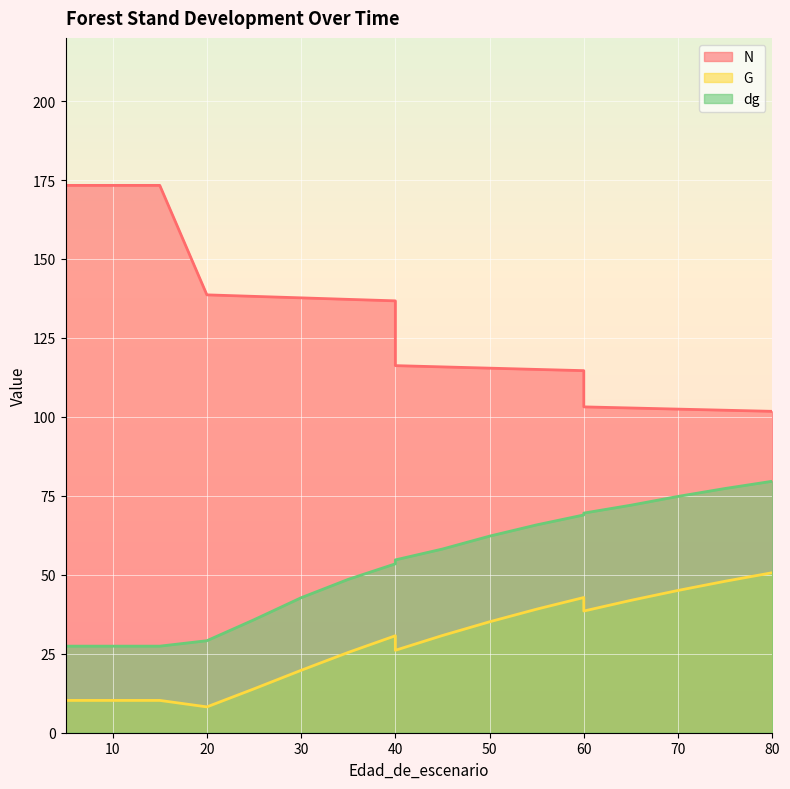

Is the value of dg at 15 greater than the value of G at 60?

No